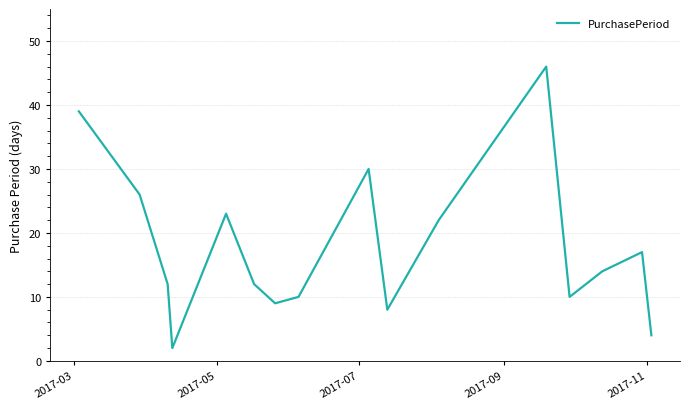

True or false: there are more than 0 points higher than both neighbors.

True